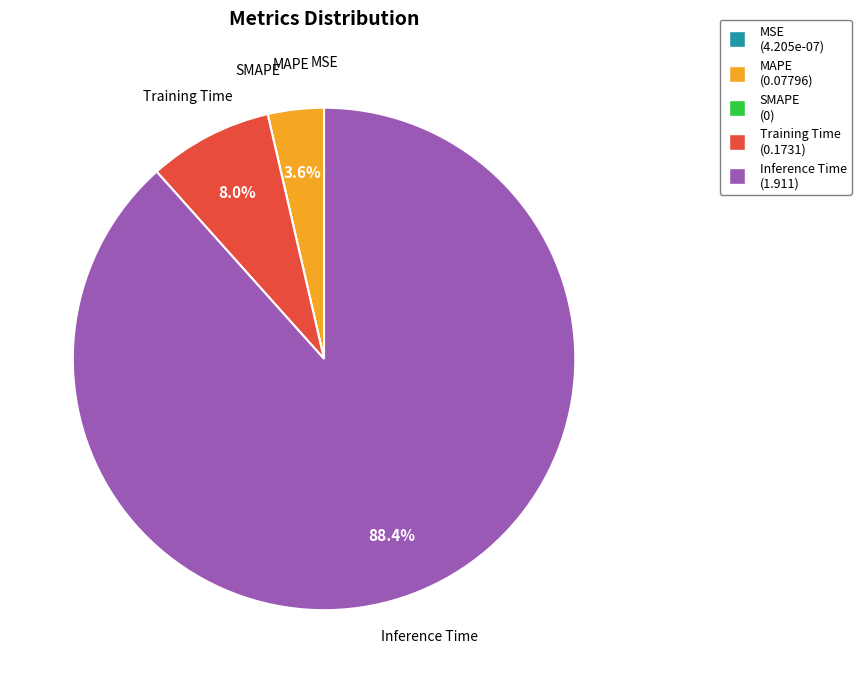

Combined, do Inference Time and Training Time account for over 50%?

Yes